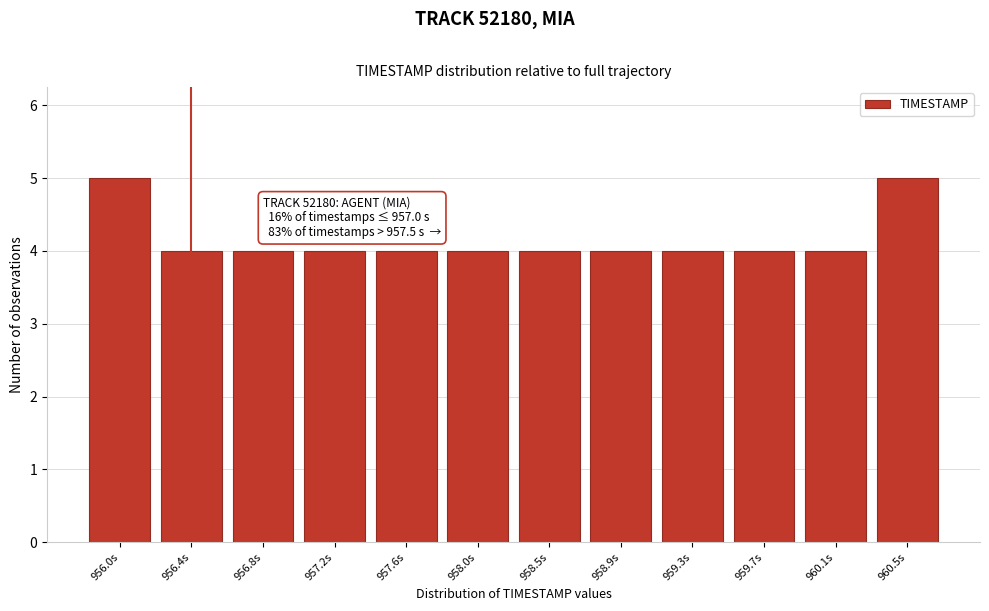

Reading right to left, what are all the values shown in this chart?

960.5s=5	960.1s=4	959.7s=4	959.3s=4	958.9s=4	958.5s=4	958.0s=4	957.6s=4	957.2s=4	956.8s=4	956.4s=4	956.0s=5